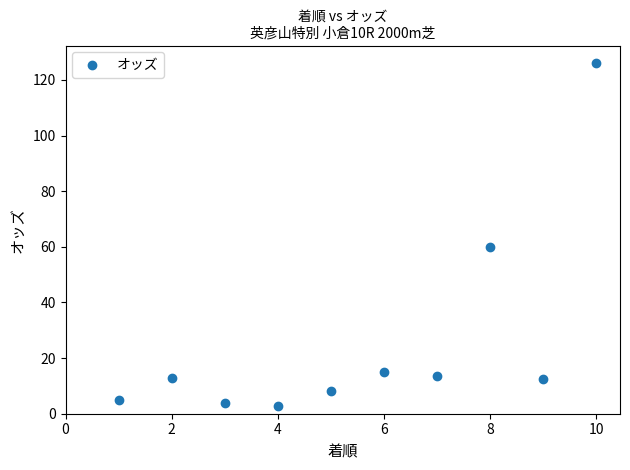

What Y value in the scatter plot is closest to 64?

59.9